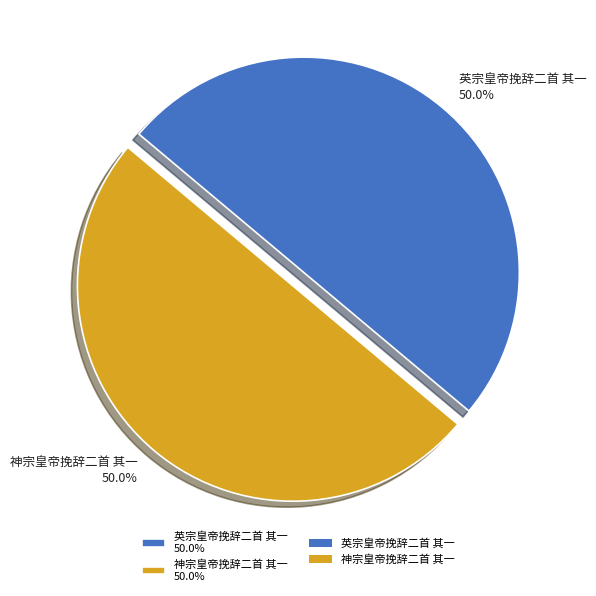

True or false: 神宗皇帝挽辞二首 其一 accounts for 37% of the total.

False